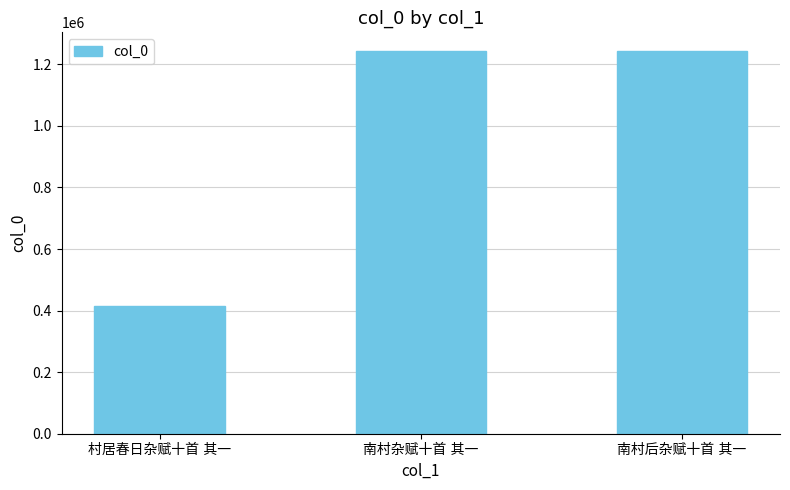

Does the chart contain any negative values?

No